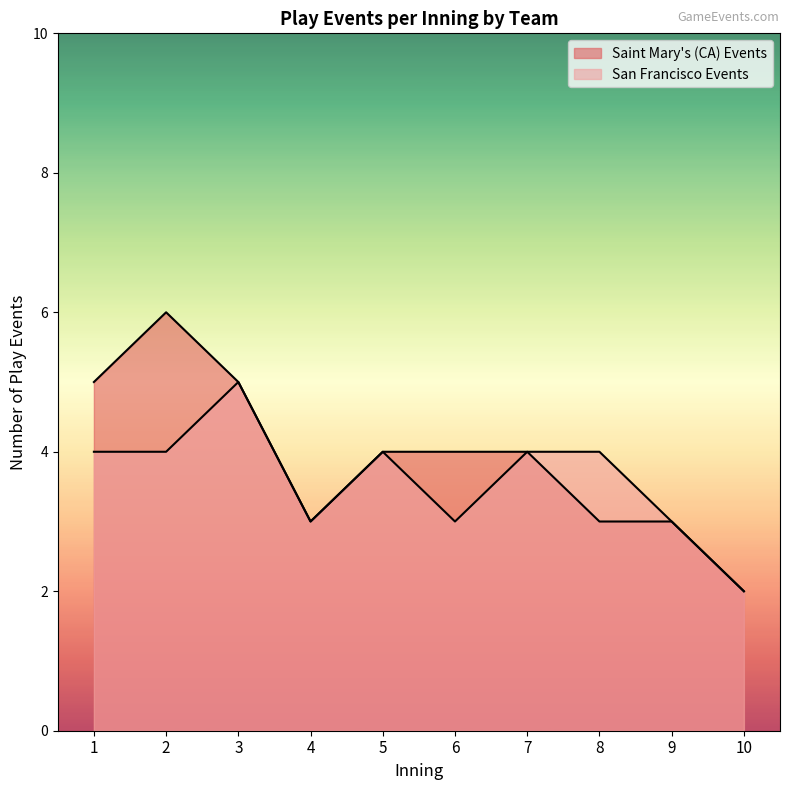

The value of San Francisco Events at 7 is 4. True or false?

True